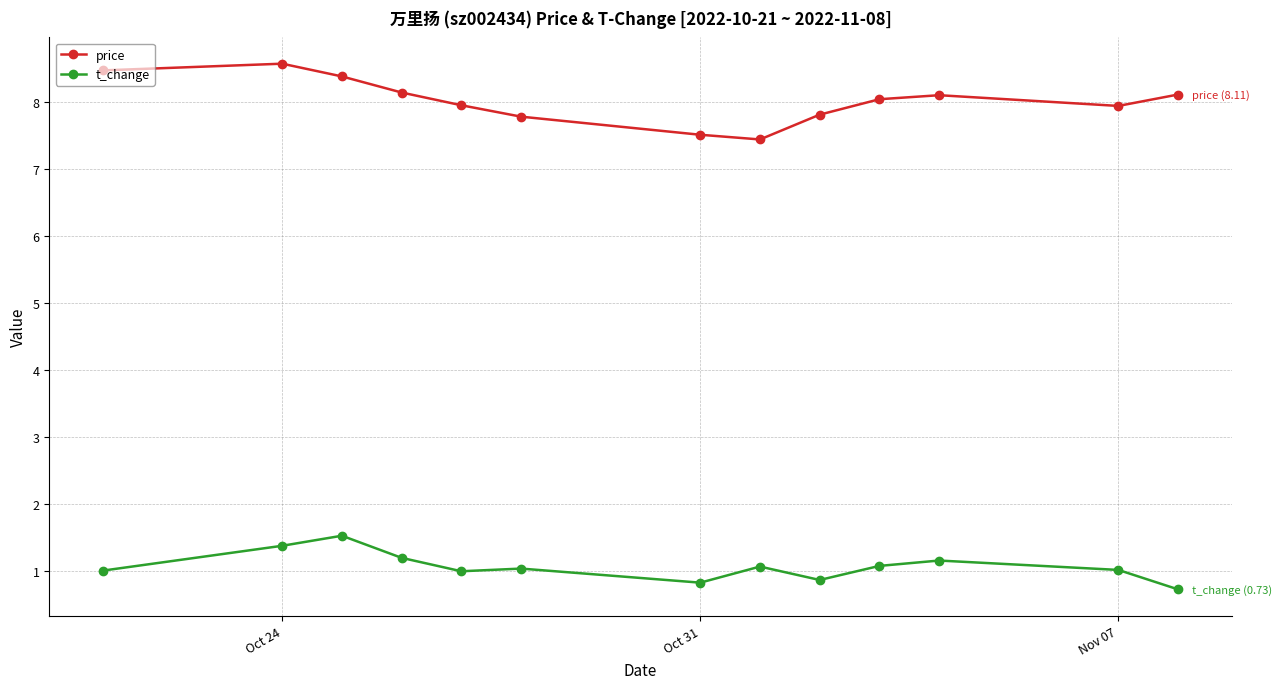

What is the value of the t_change point at the 3rd from the left?

1.5